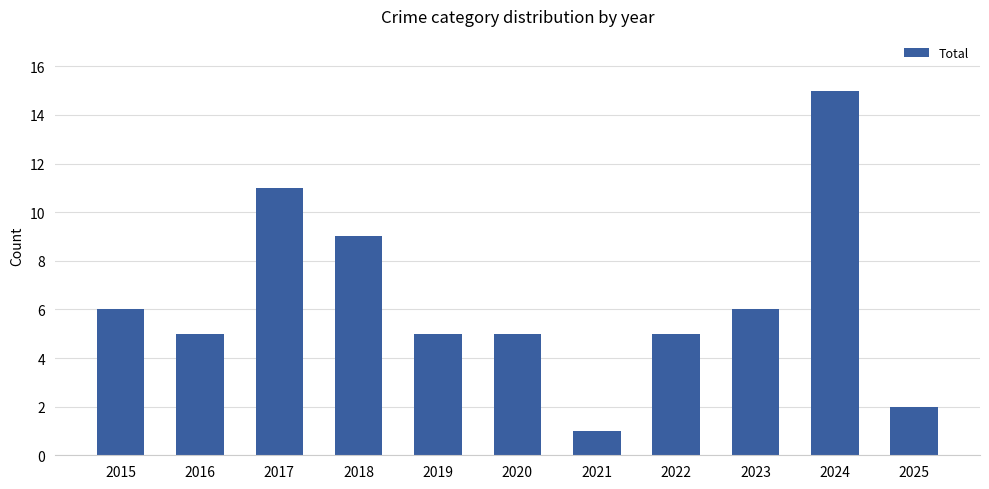

Reading right to left, list all the values displayed in this chart.

2025=2	2024=15	2023=6	2022=5	2021=1	2020=5	2019=5	2018=9	2017=11	2016=5	2015=6